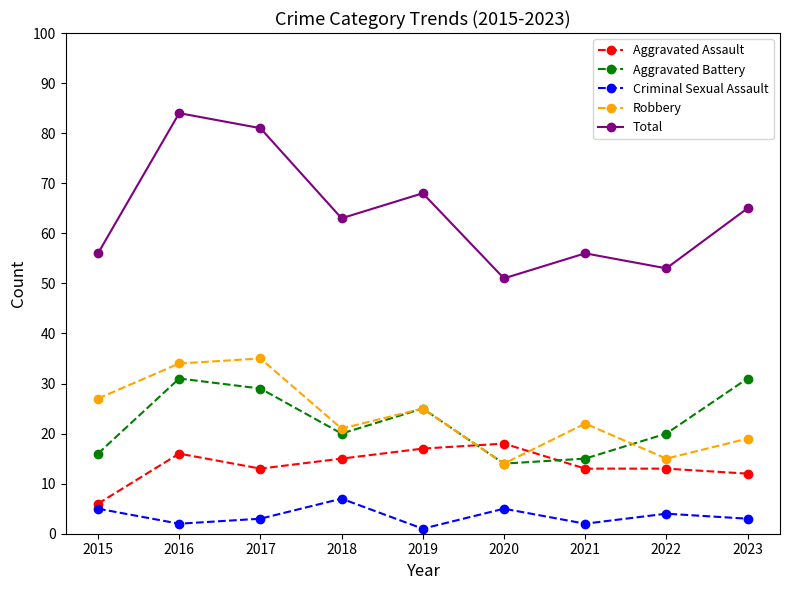

Between which two adjacent categories do Aggravated Assault and Robbery first intersect?

2019 and 2020